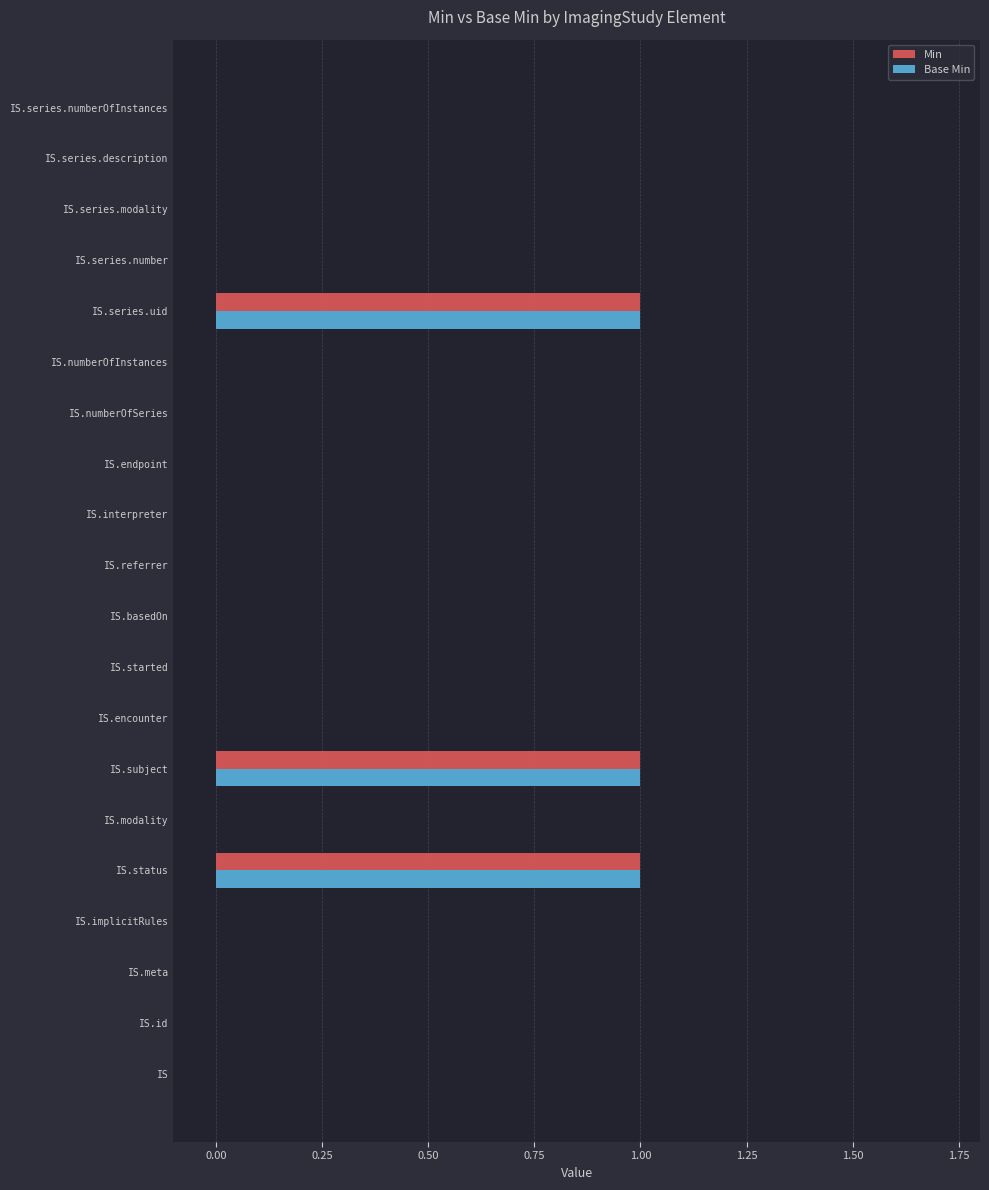

Is it true that Base Min equals 0 at IS.series.modality?

True